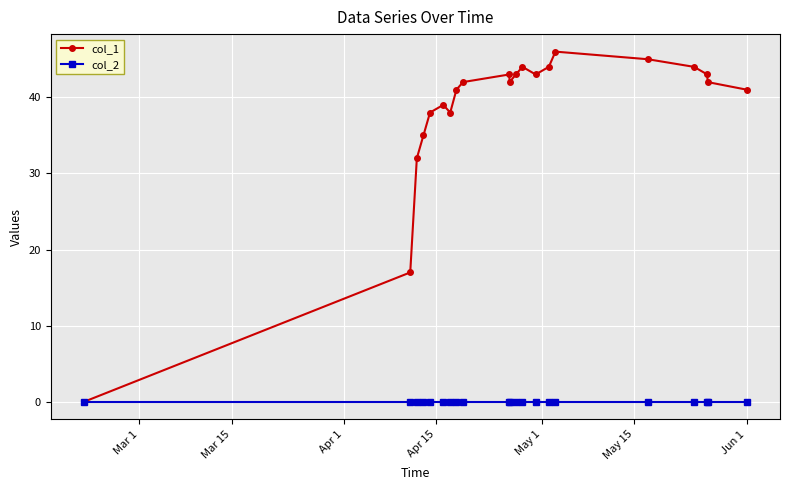

What is the value of the col_1 point at the 4th from the left?

35